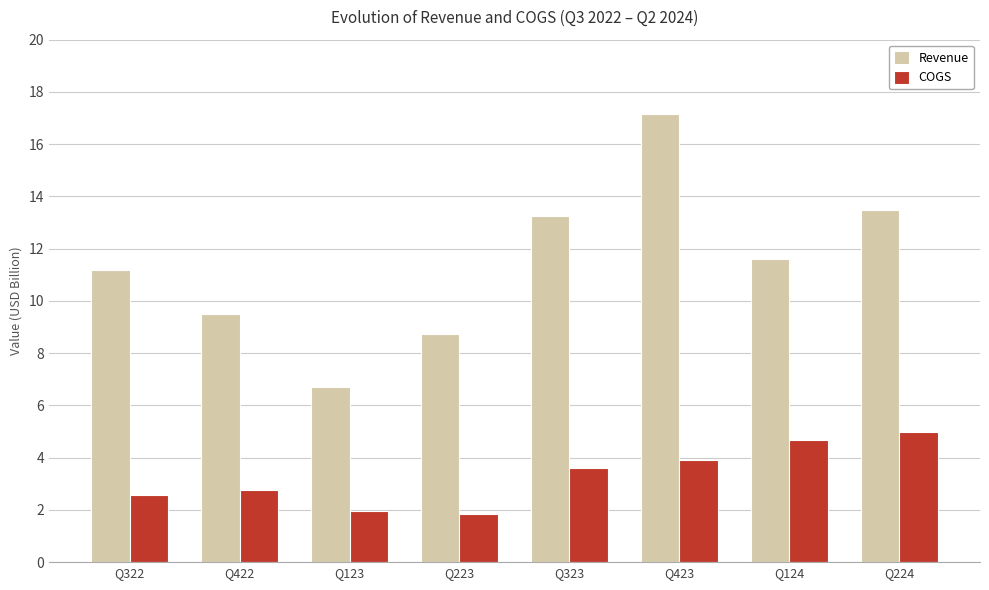

Which series has the largest total across all categories?

Revenue